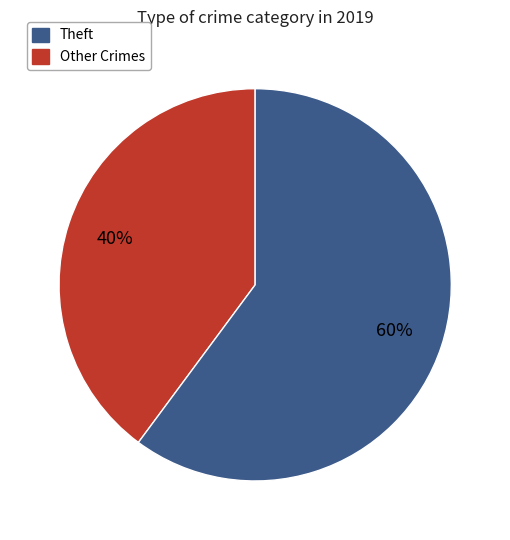

Is there a majority slice in this chart?

Yes